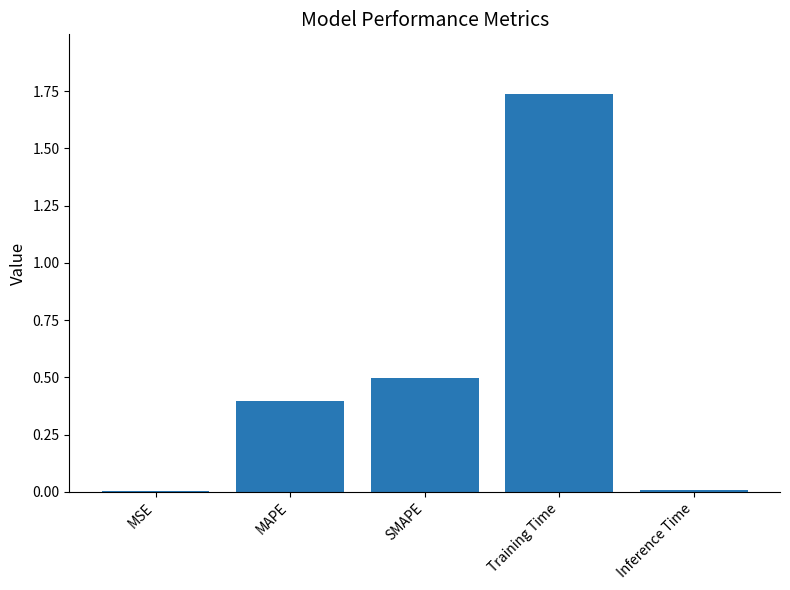

What is the sum of all values?

2.6